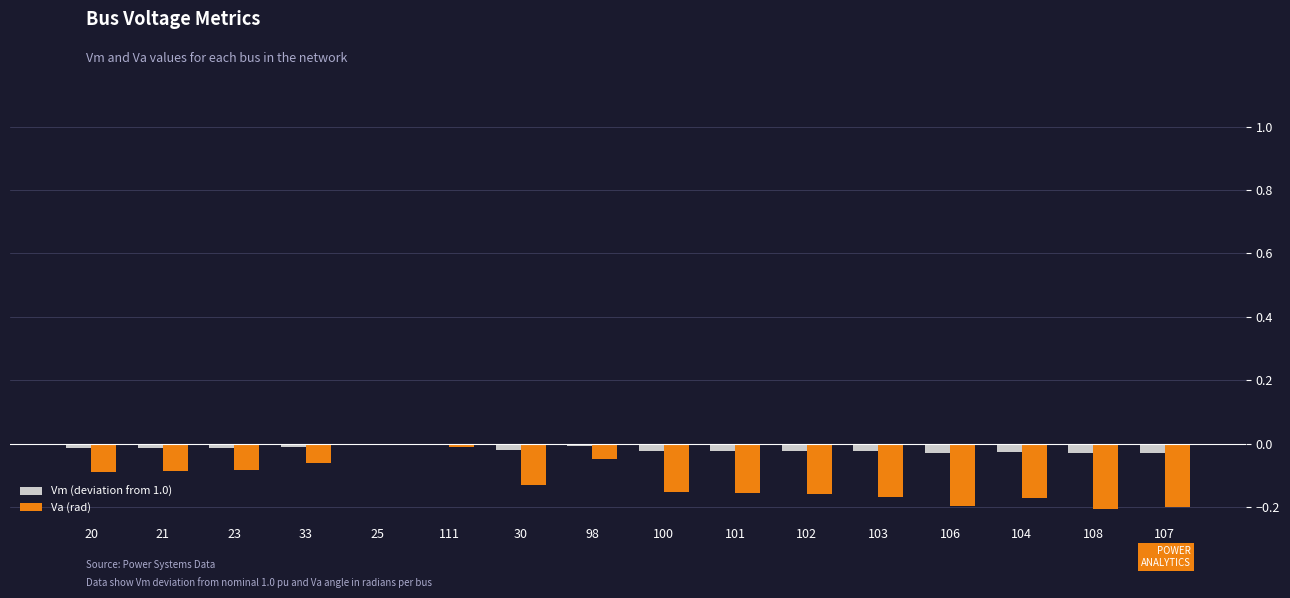

How many groups of bars are there?

16